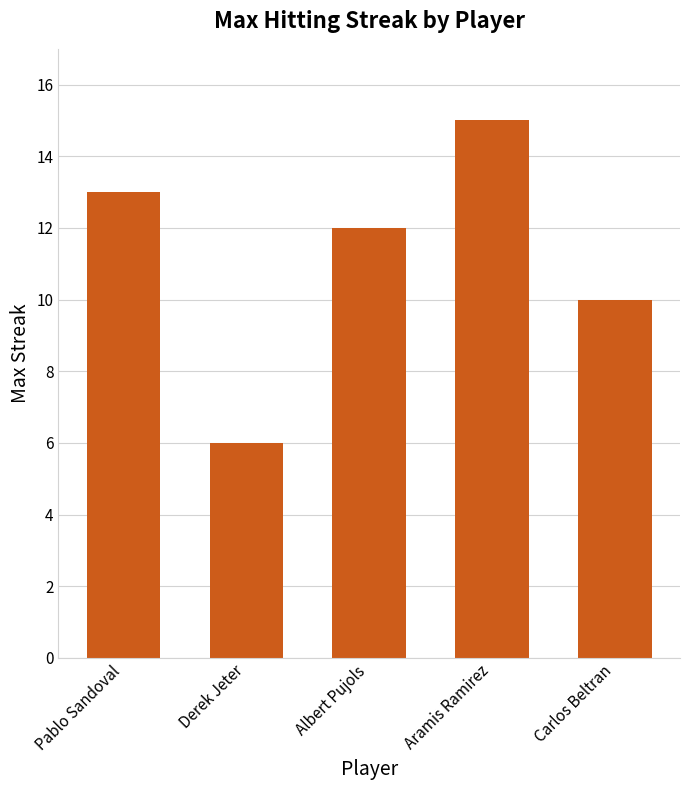

Rank the categories by value from lowest to highest.

Derek Jeter, Carlos Beltran, Albert Pujols, Pablo Sandoval, Aramis Ramirez